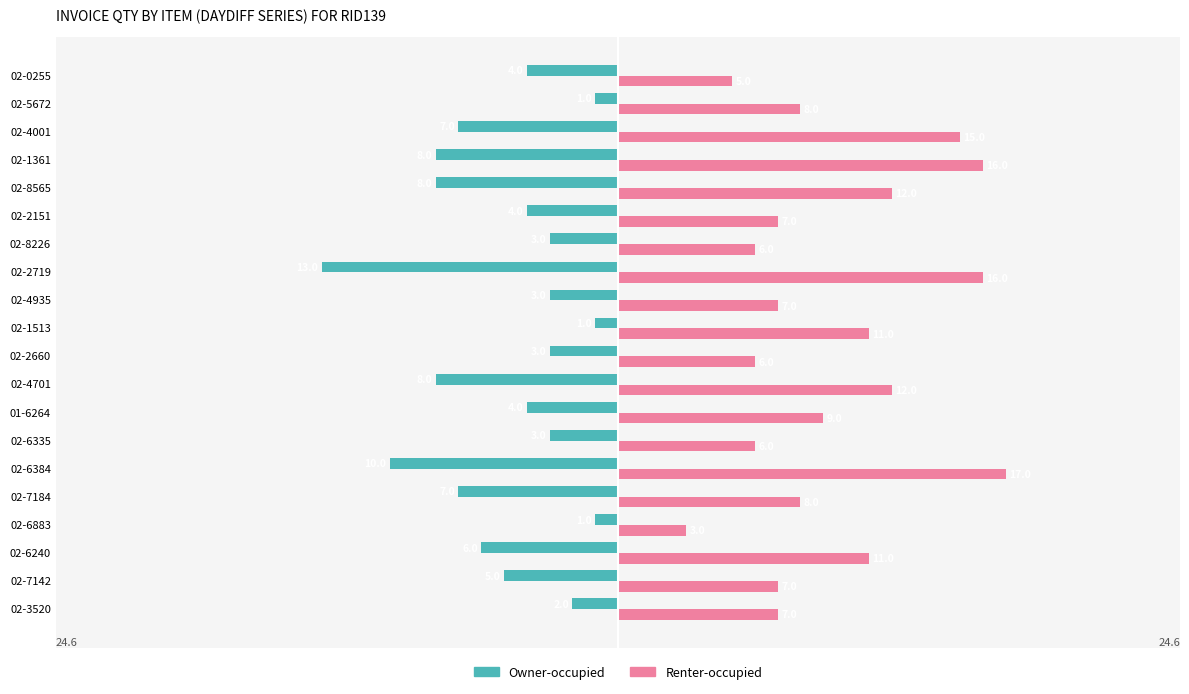

At 02-2719, list the series in order from largest to smallest.

Renter-occupied, Owner-occupied